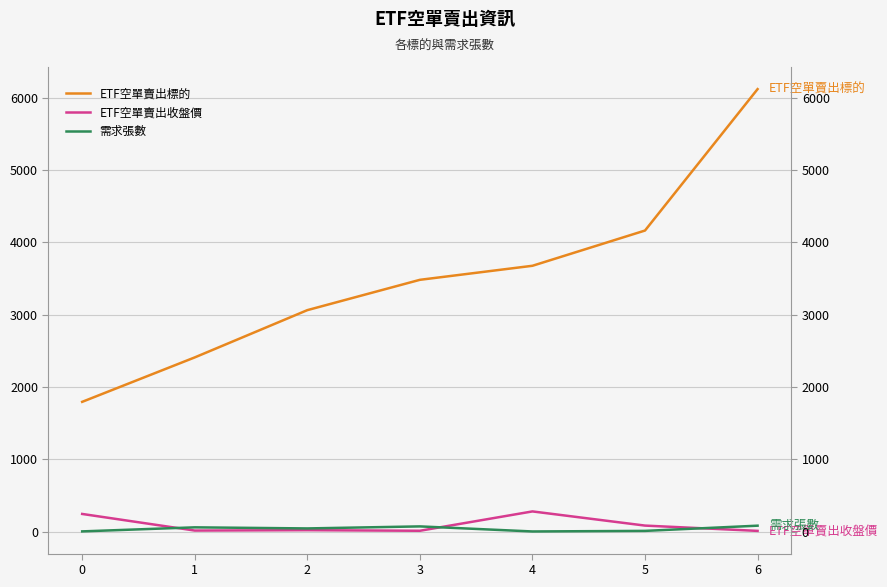

List the labels in order of ETF空單賣出收盤價 value, smallest first.

6, 3, 1, 2, 5, 0, 4